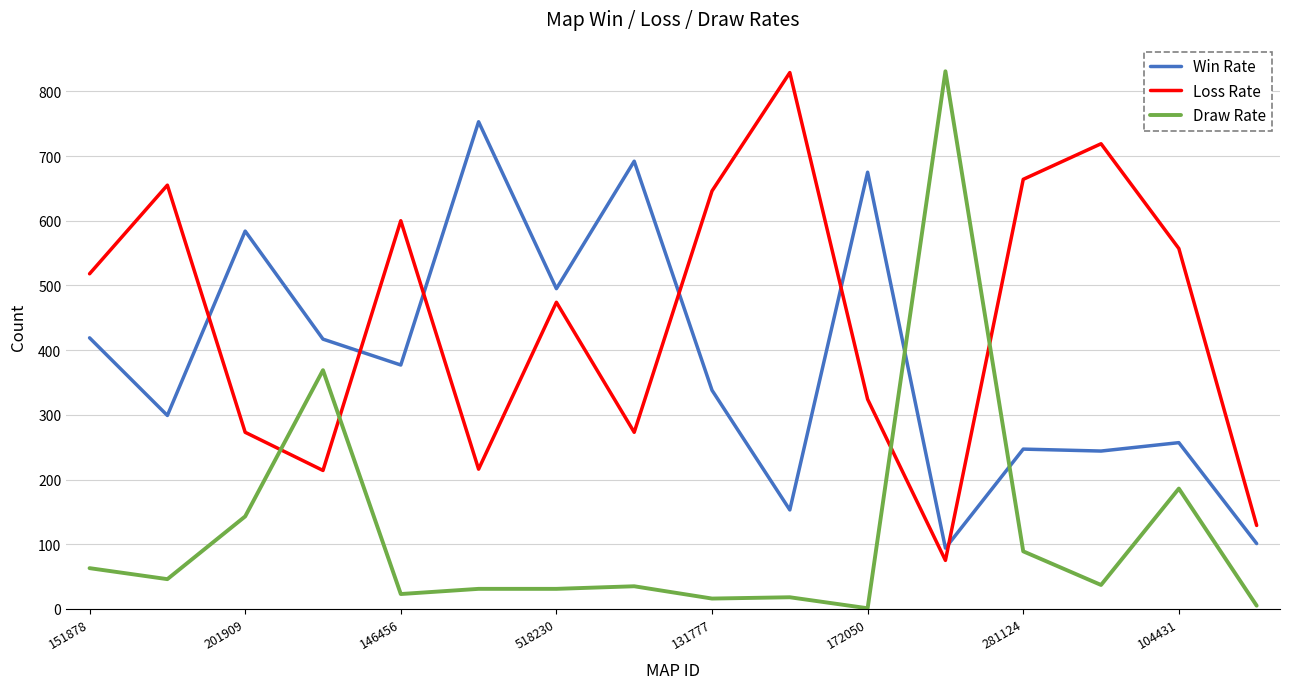

True or false: Draw Rate has more than 1 points higher than both neighbors.

True